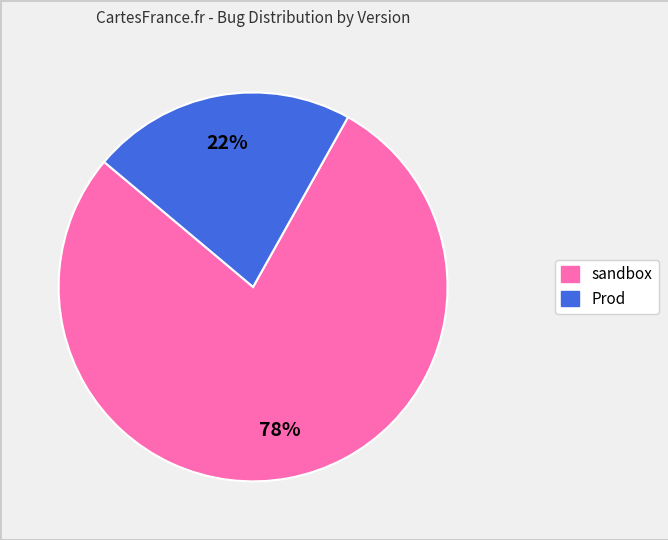

To the nearest percent, what percentage of the pie is Prod?

22%